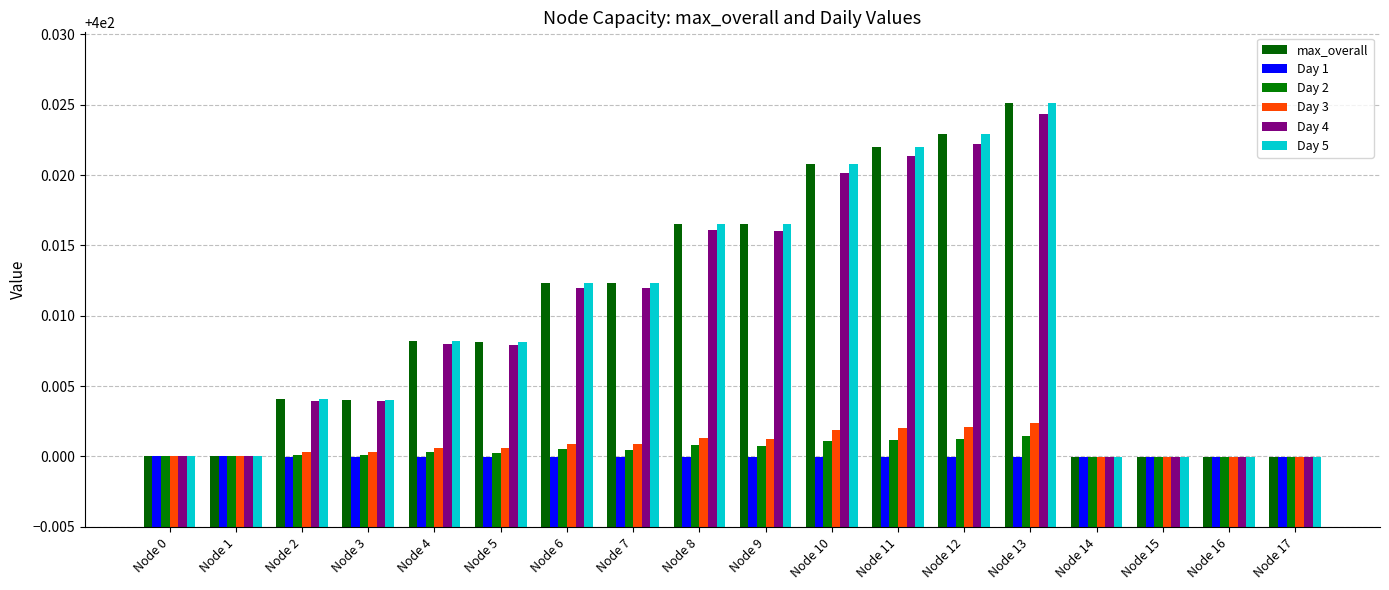

What is the total value across all series at Node 0?

2400.0